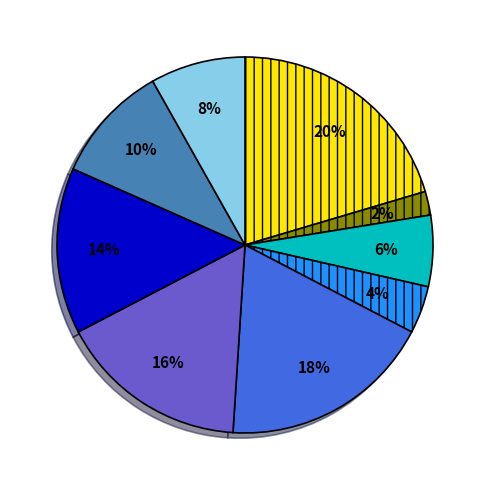

To the nearest percent, what is the average slice percentage?

11%